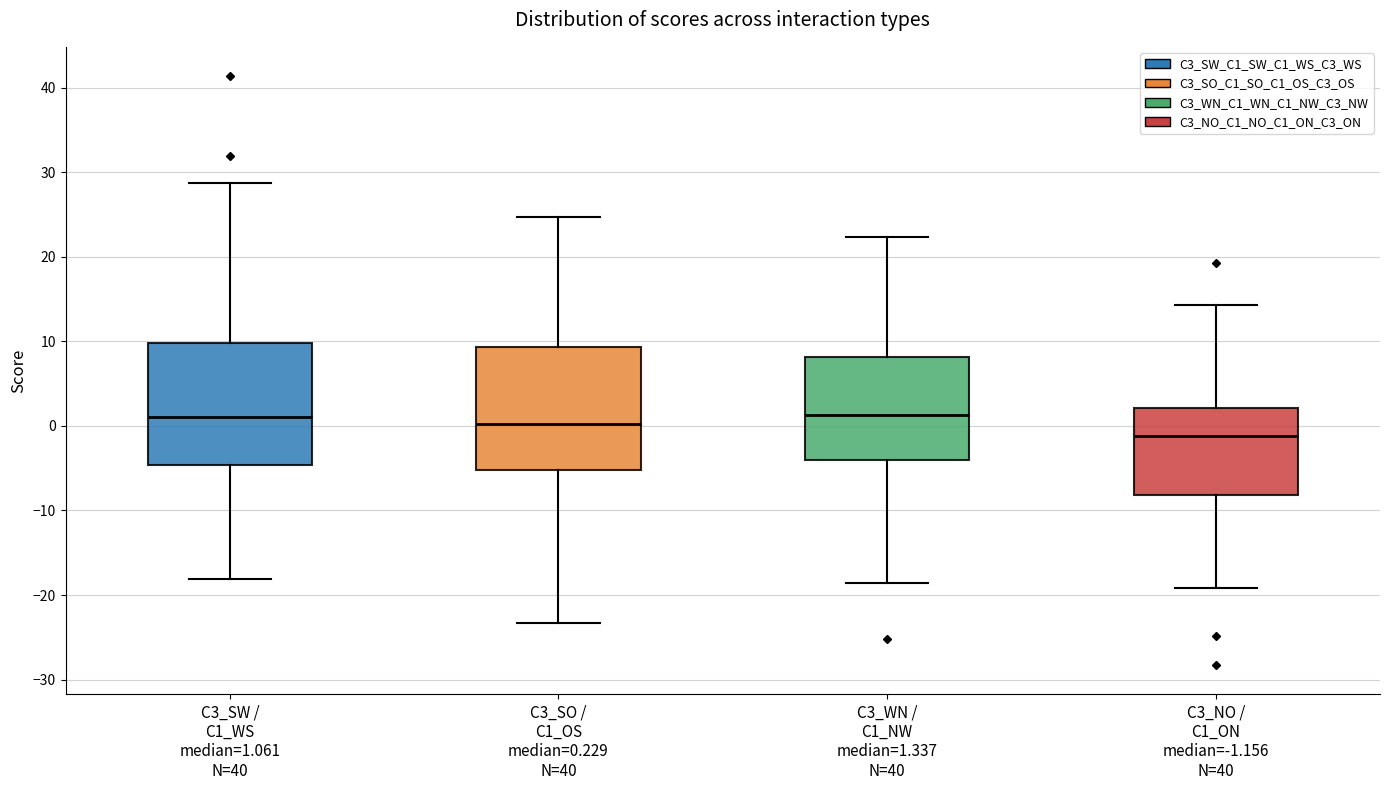

Reading left to right, read every box against the y-axis: the position of its median line, the range the box covers, and the ends of its whiskers. The values are not printed on the chart, so give them approximately, as read against the axis.

C3_SW / C1_WS median=1.061 N=40: median 1, box -5 to 10, whiskers -18 to 29
C3_SO / C1_OS median=0.229 N=40: median 0, box -5 to 9, whiskers -23 to 25
C3_WN / C1_NW median=1.337 N=40: median 1, box -4 to 8, whiskers -19 to 22
C3_NO / C1_ON median=-1.156 N=40: median -1, box -8 to 2, whiskers -19 to 14